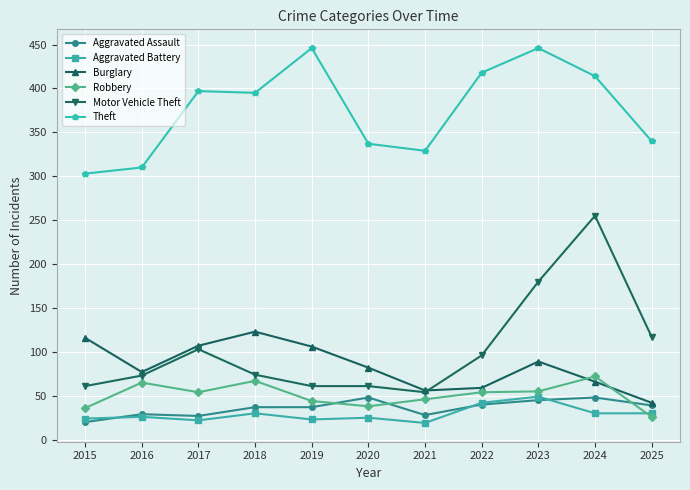

At which category does Robbery reach its first local peak?

2016